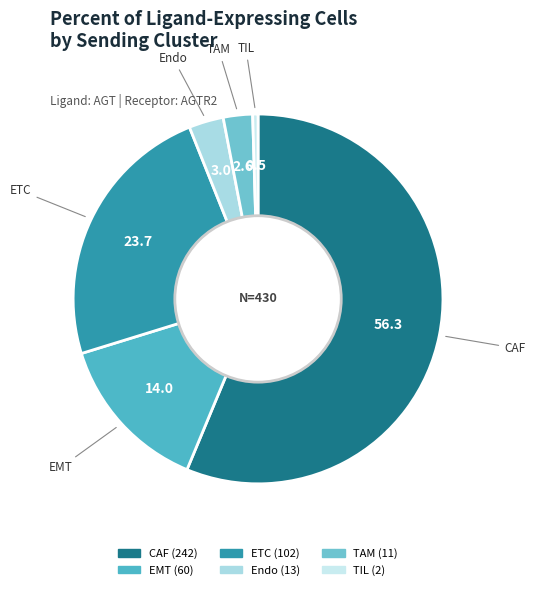

Approximately how many times larger is the value at CAF compared to TIL?

121.0